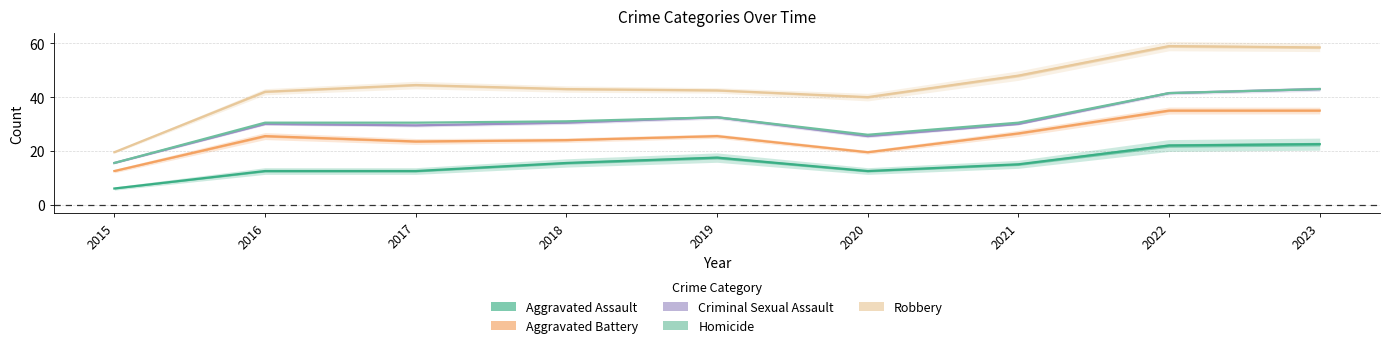

At how many categories does at least one series exceed 58?

2